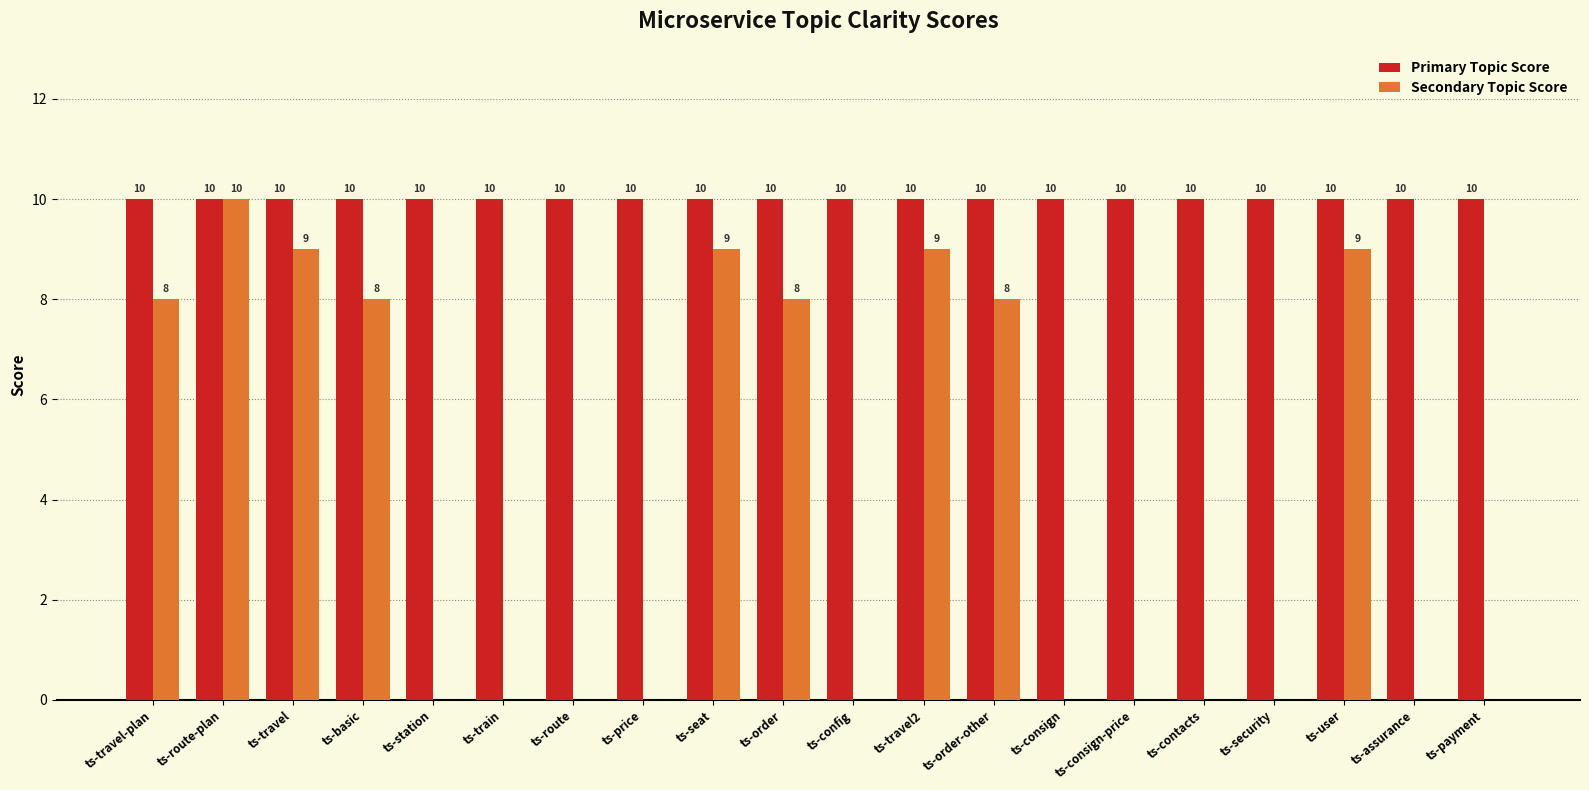

What is the highest value of the Primary Topic Score series?

10